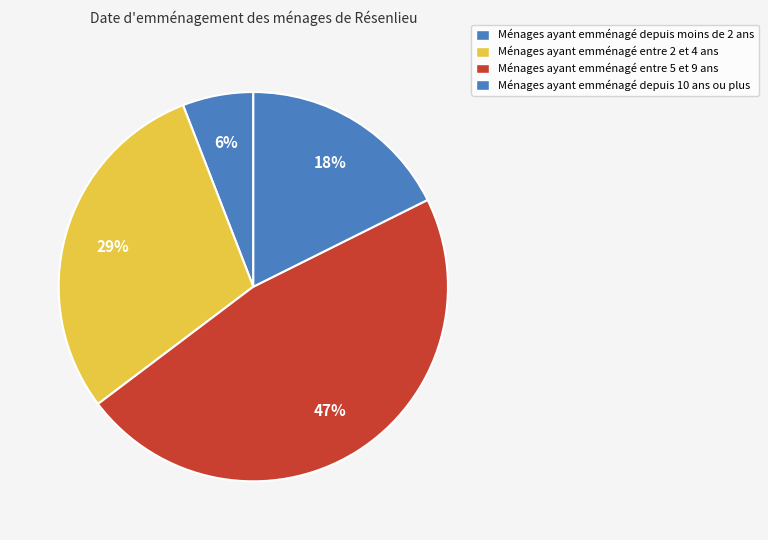

How many segments does this pie chart have?

4